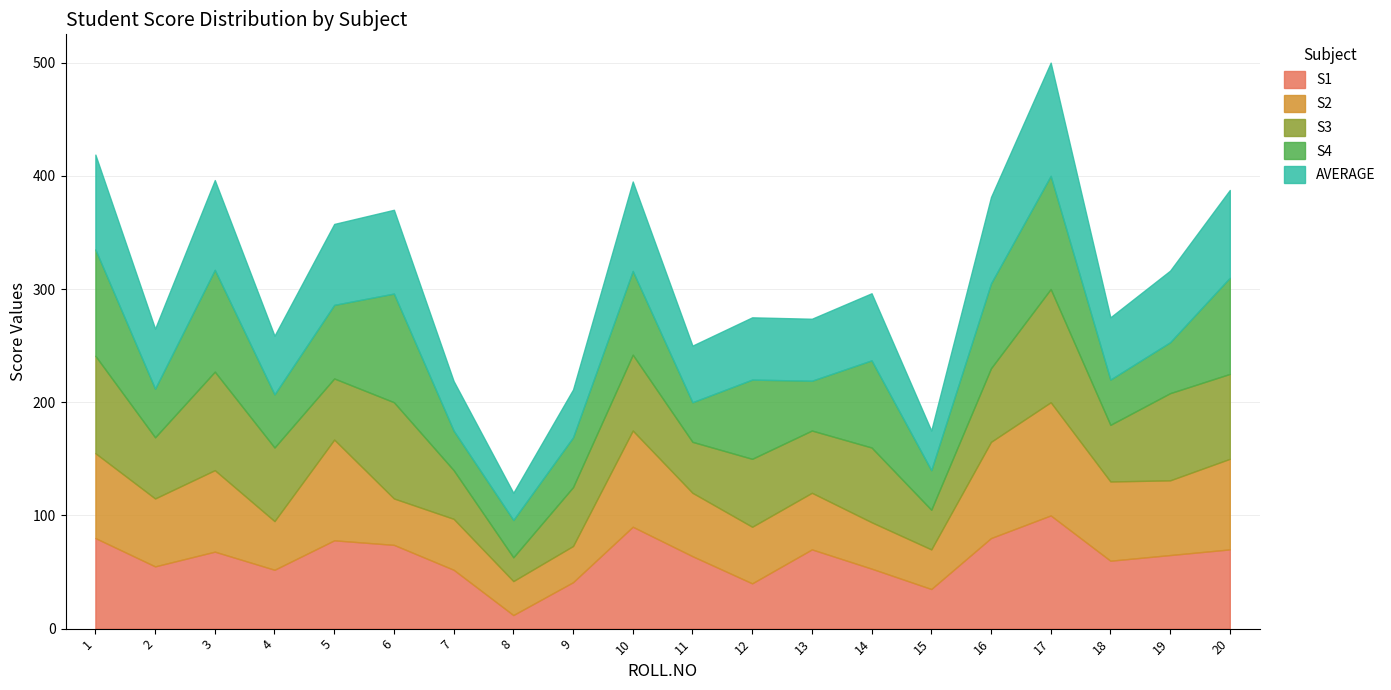

What is the difference between the maximum and minimum values in the S1 series?

88.0